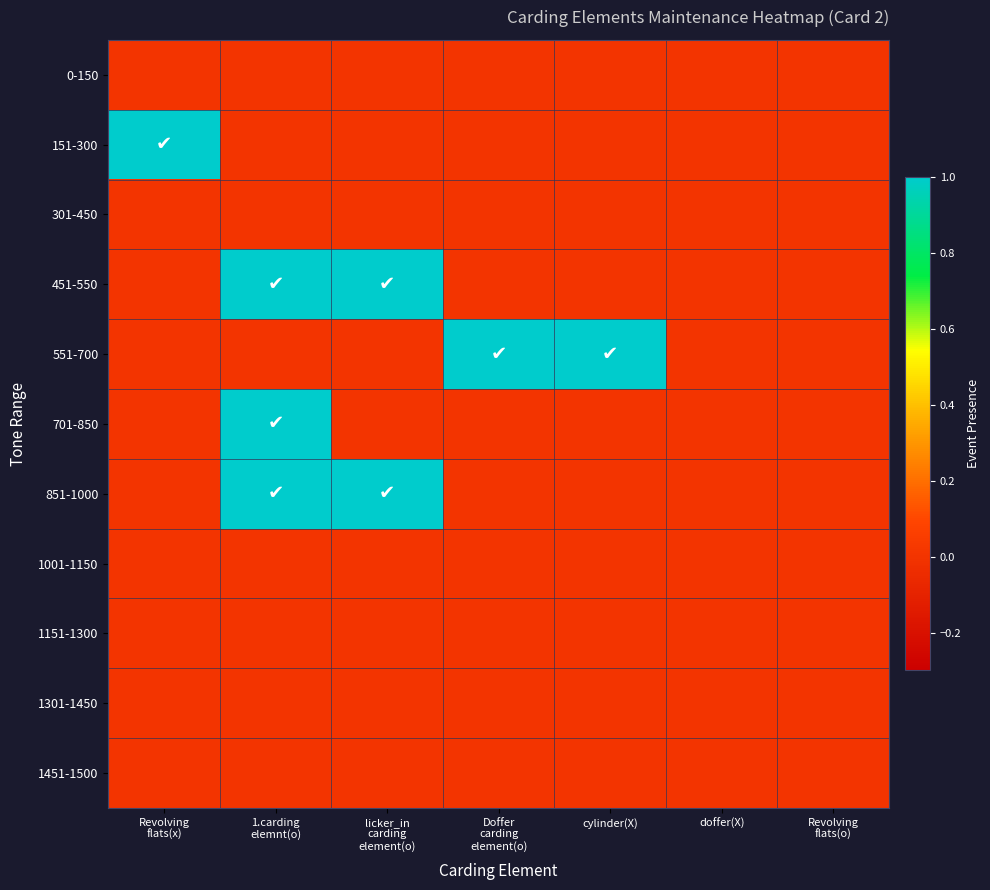

What is the spread (max minus min) of values at 1.carding
elemnt(o)?

1